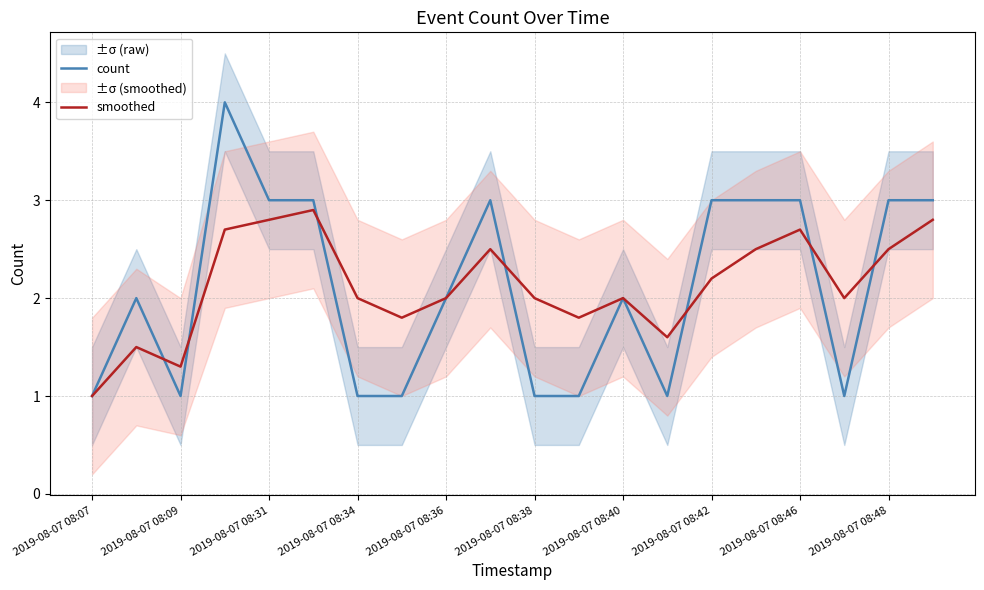

Where is smoothed nearest to the value 1?

2019-08-07 08:07